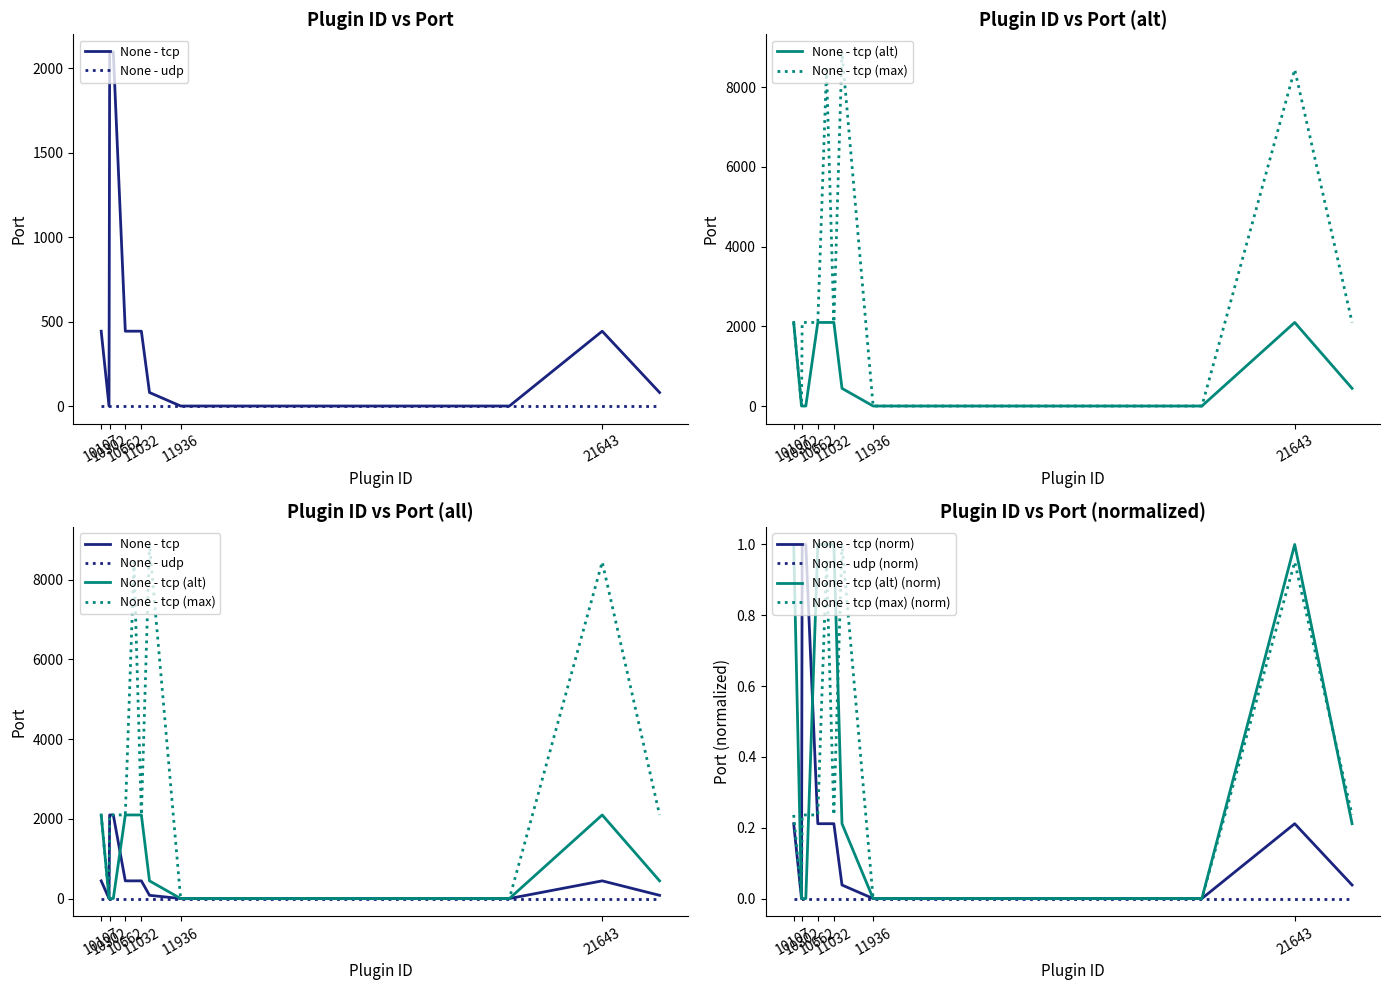

Does the chart have visible grid lines?

No